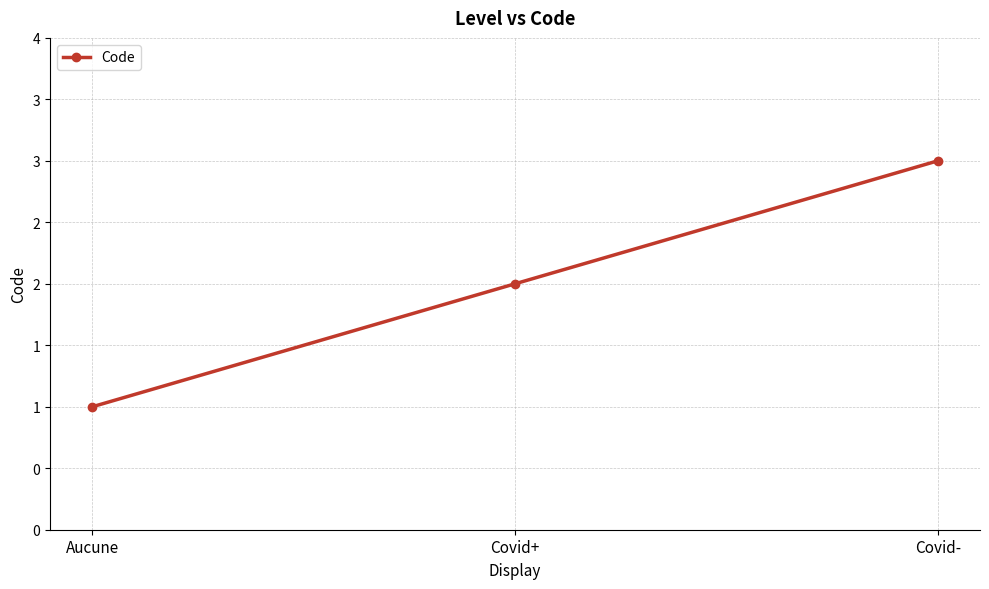

Rank the categories by value from lowest to highest.

Aucune, Covid+, Covid-